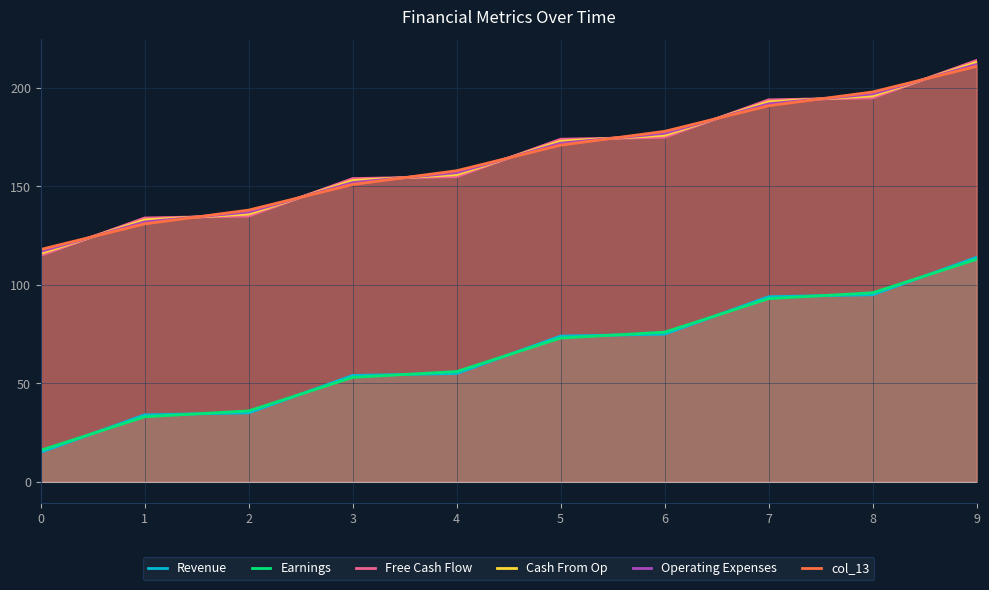

What is the spread (max minus min) of values at 5?

101.0